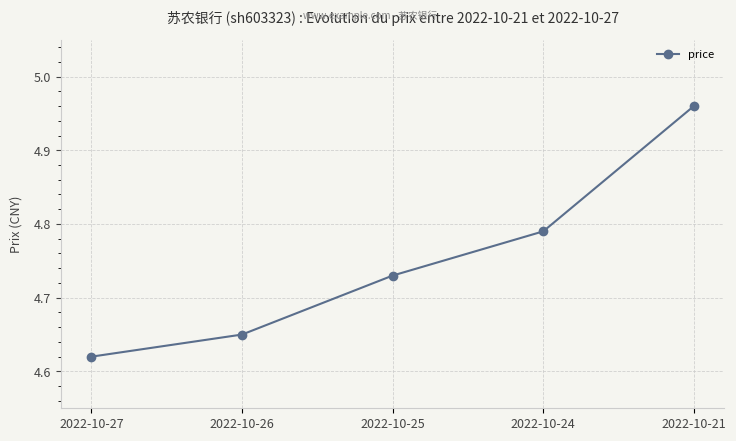

List the labels in order of value, largest first.

2022-10-21, 2022-10-24, 2022-10-25, 2022-10-26, 2022-10-27